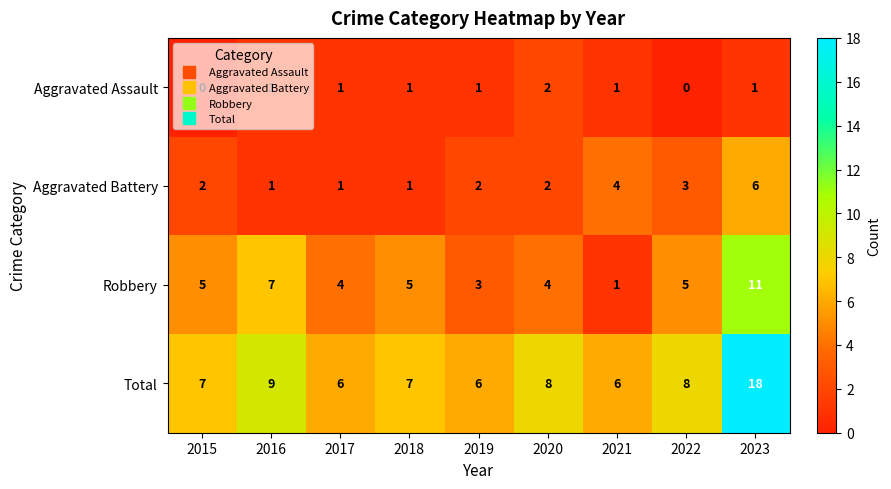

What is the difference between the highest and lowest values at 2023?

17